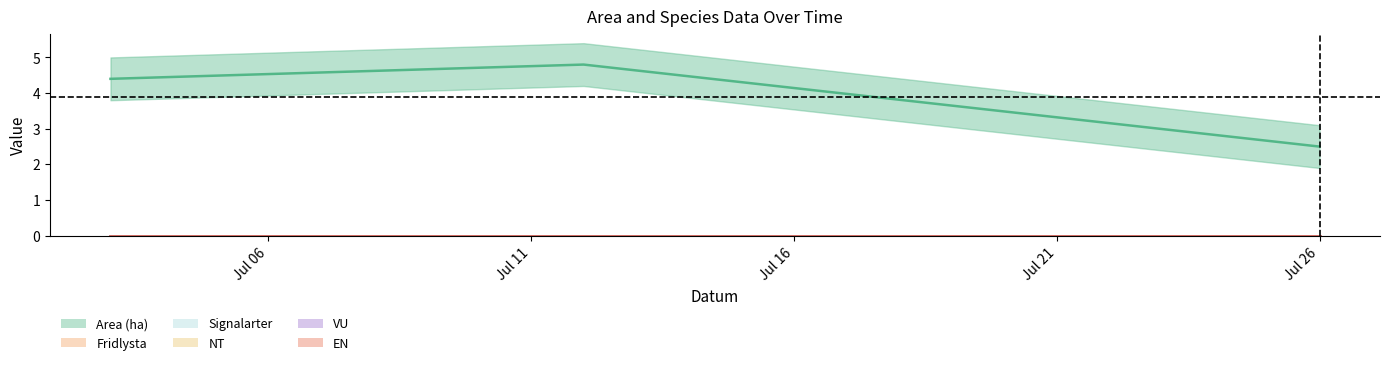

Does the chart display data point markers on the line(s)?

No